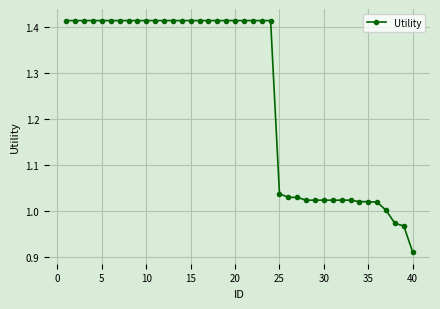

What is the difference between the maximum and minimum values?

0.5